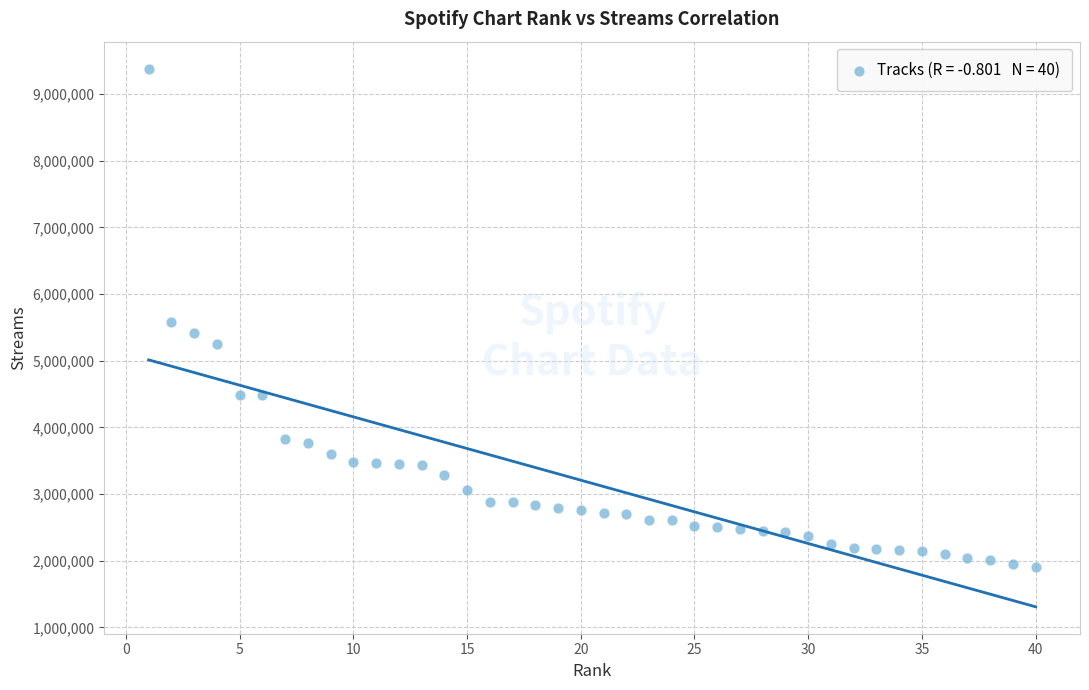

What is the range of Y values (max minus min)?

7472765